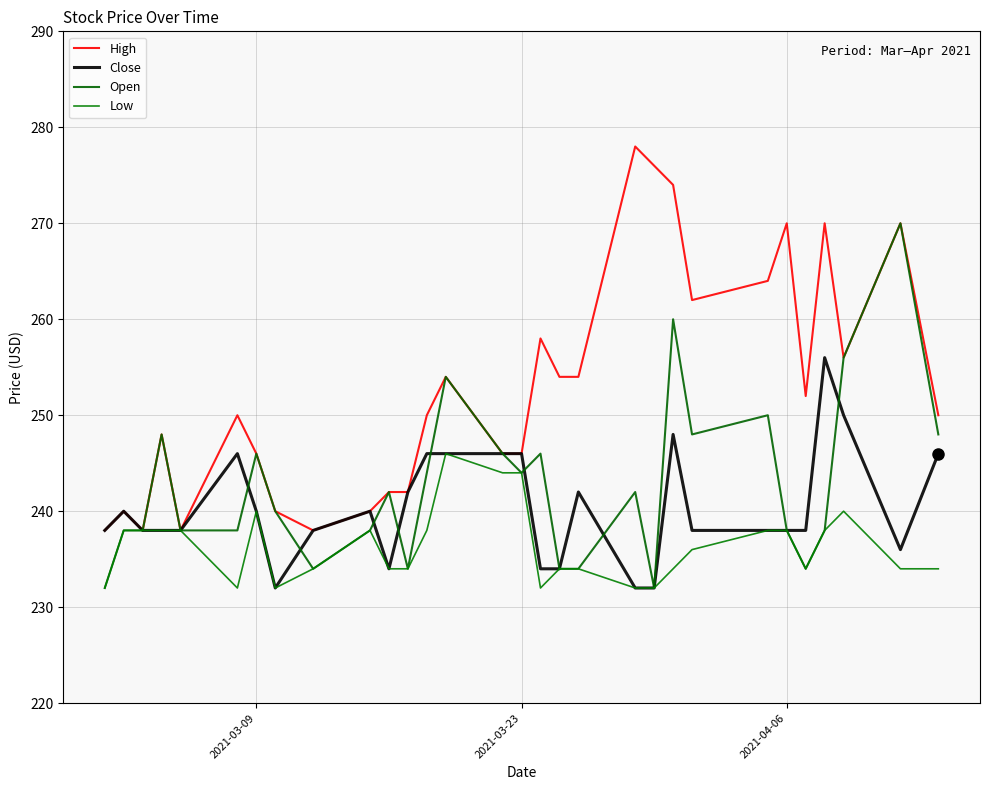

Is this an area chart (filled region under the line)?

No